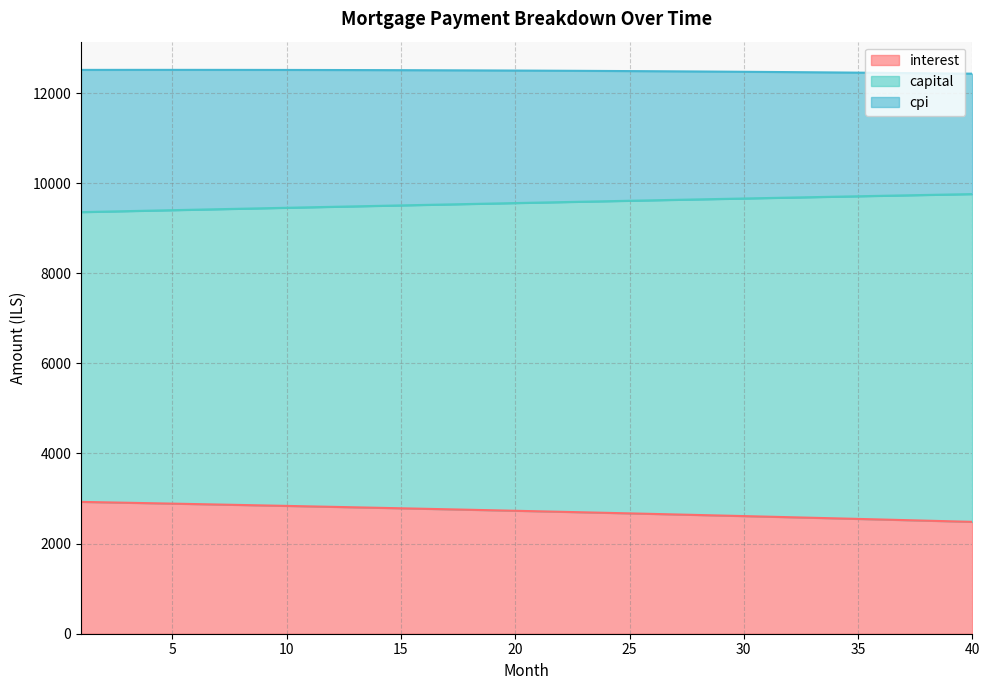

Is the value of interest at 15 greater than the value of capital at 26?

No